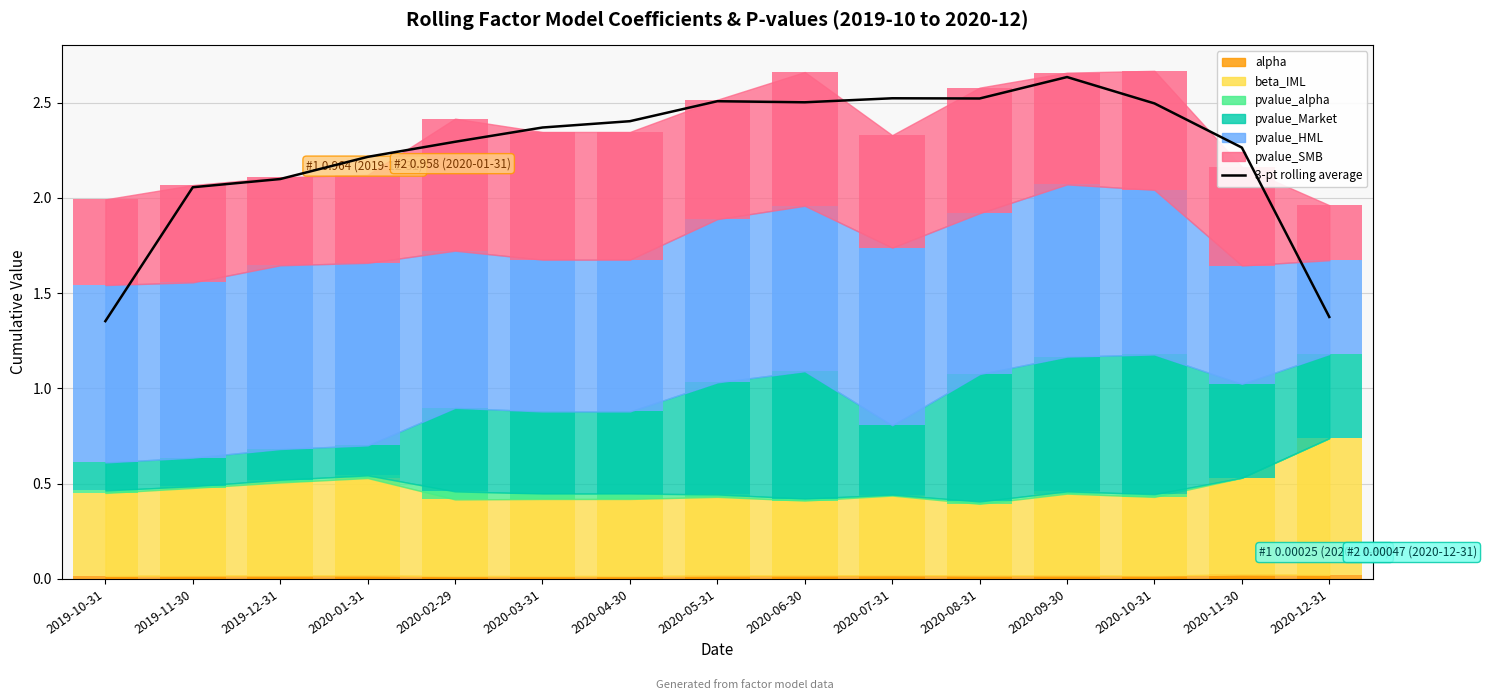

Which label corresponds to the smallest value in the chart?

2019-10-31